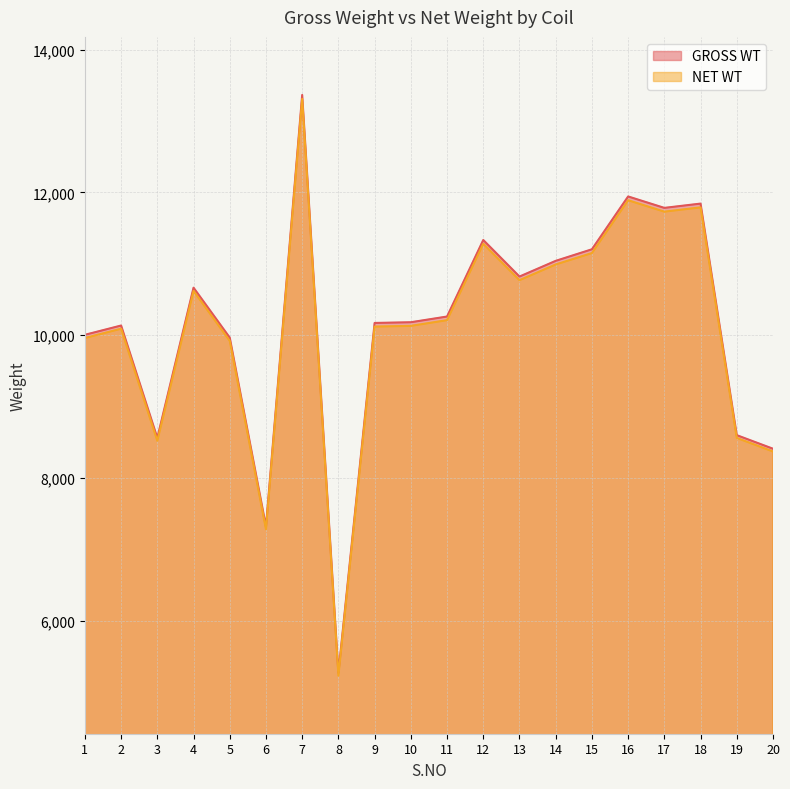

How many interior local valleys does the GROSS WT series have?

5